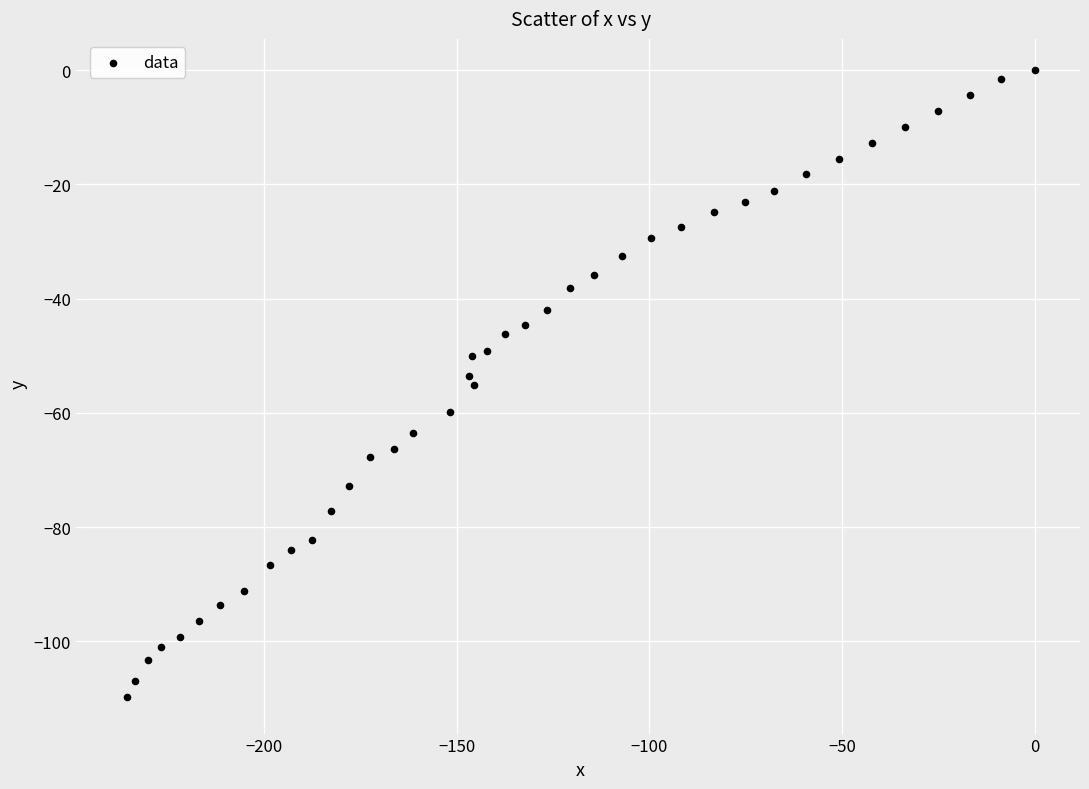

What is the range of X values (max minus min)?

235.7